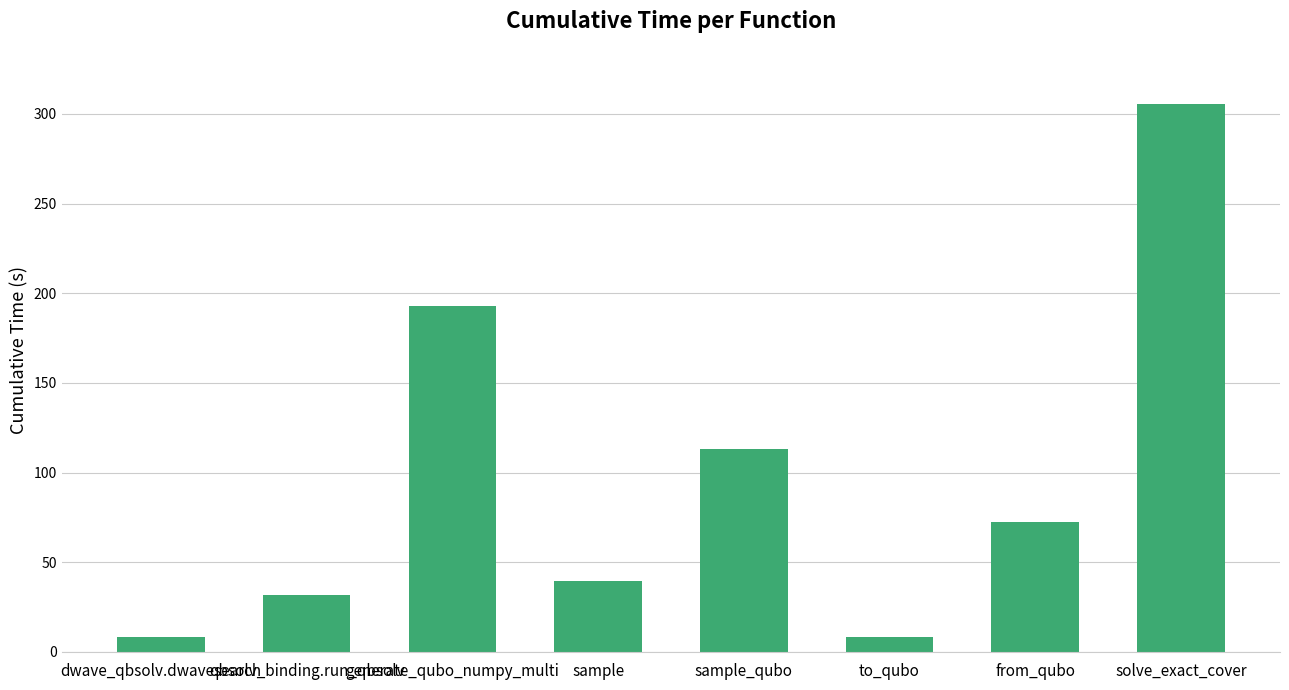

Count the number of categories in the chart.

8